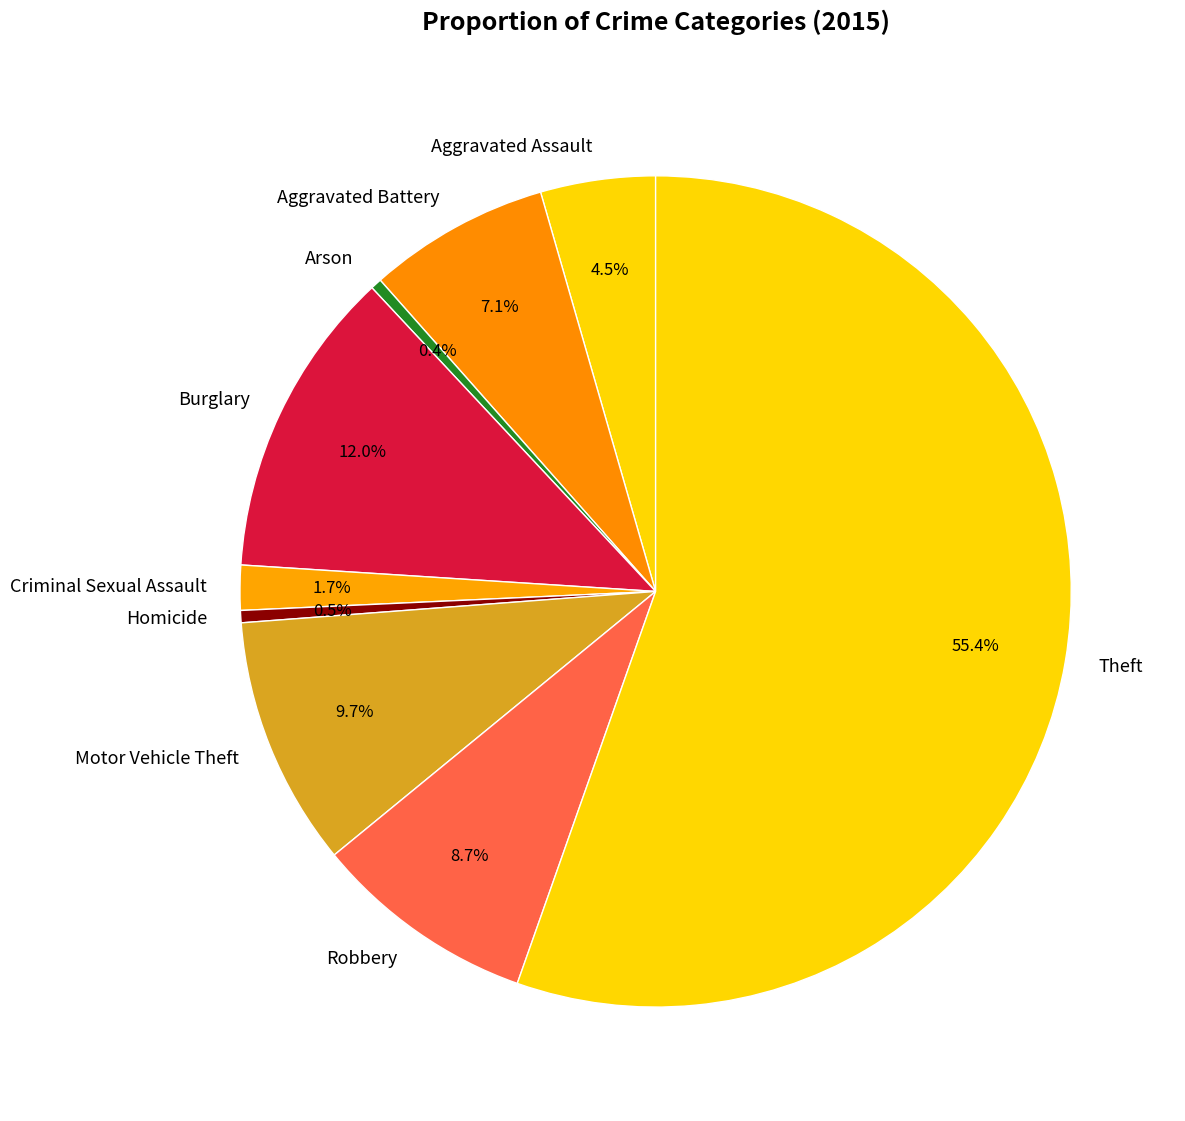

Which category has the biggest portion of the pie?

Theft